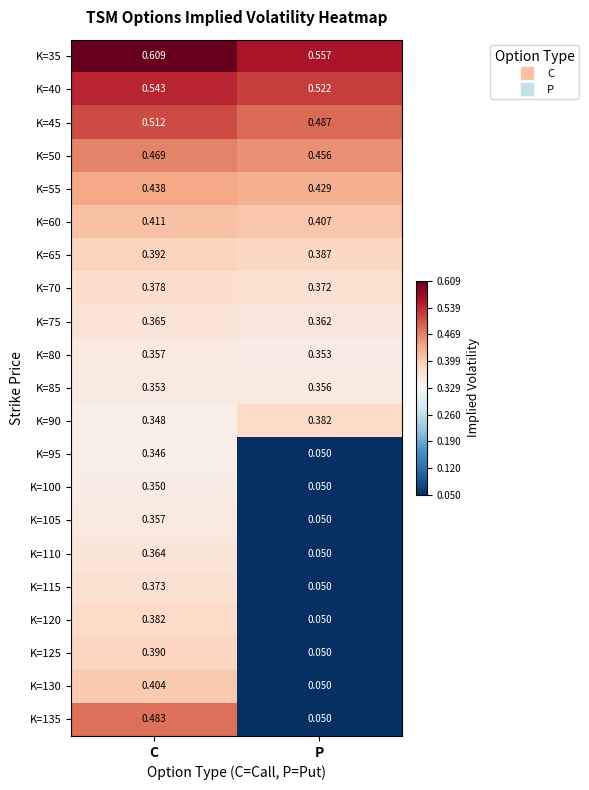

Between C and P, which series saw the biggest shift?

K=135